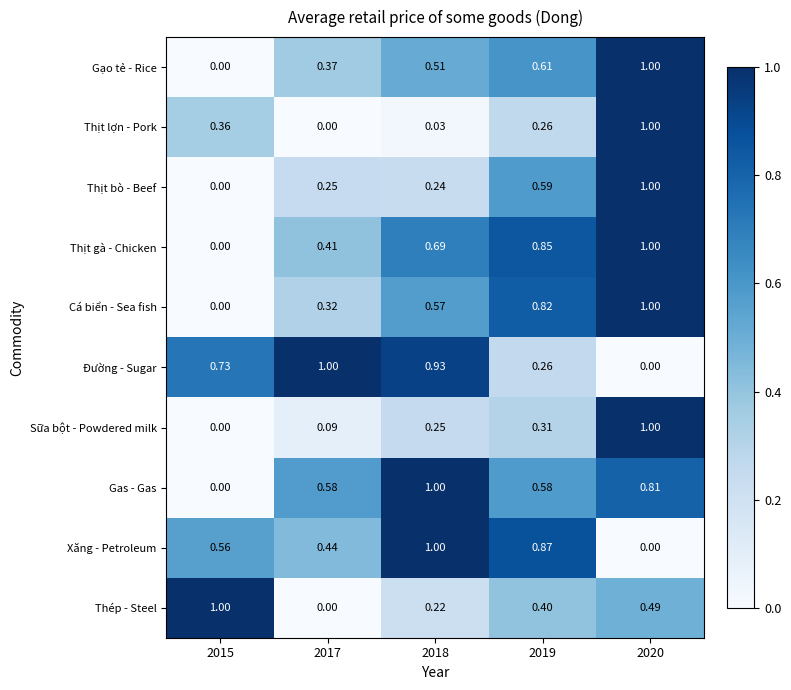

How many positive values does the Thịt lợn - Pork series have?

4